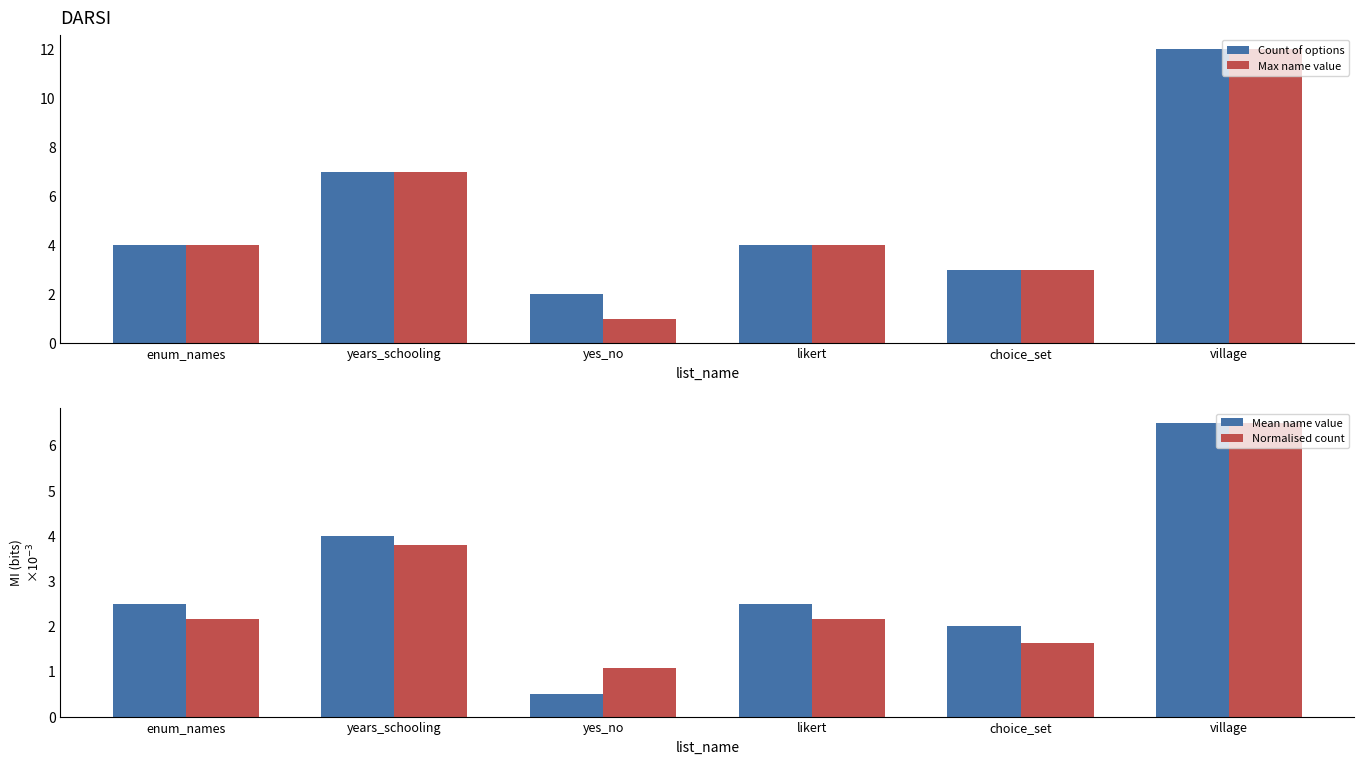

Are the bars horizontal?

No